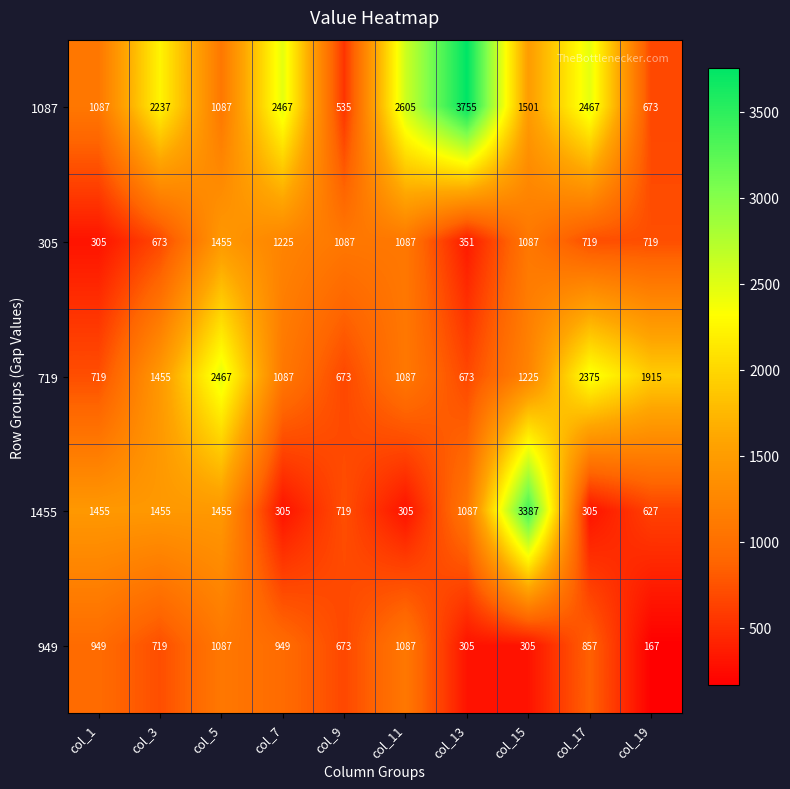

What is the total value across all series at col_15?

7505